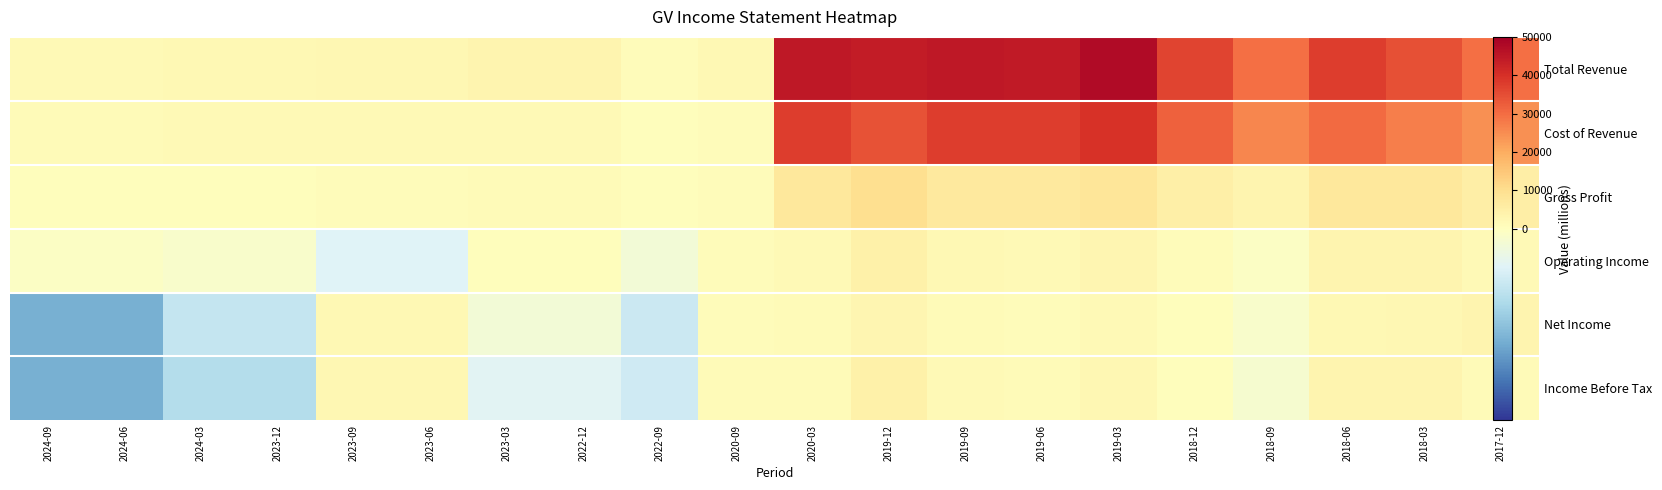

What is the smallest value displayed?

-2900